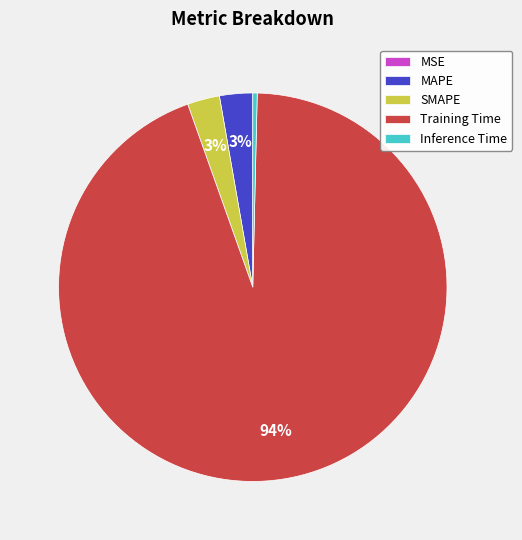

Combined, do Training Time and MAPE account for over 50%?

Yes